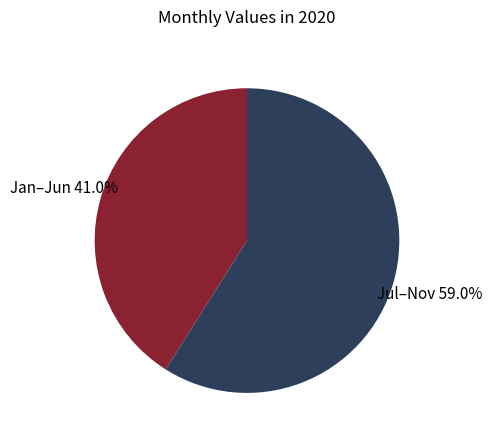

Combined, do Jul–Nov and Jan–Jun account for over 50%?

Yes